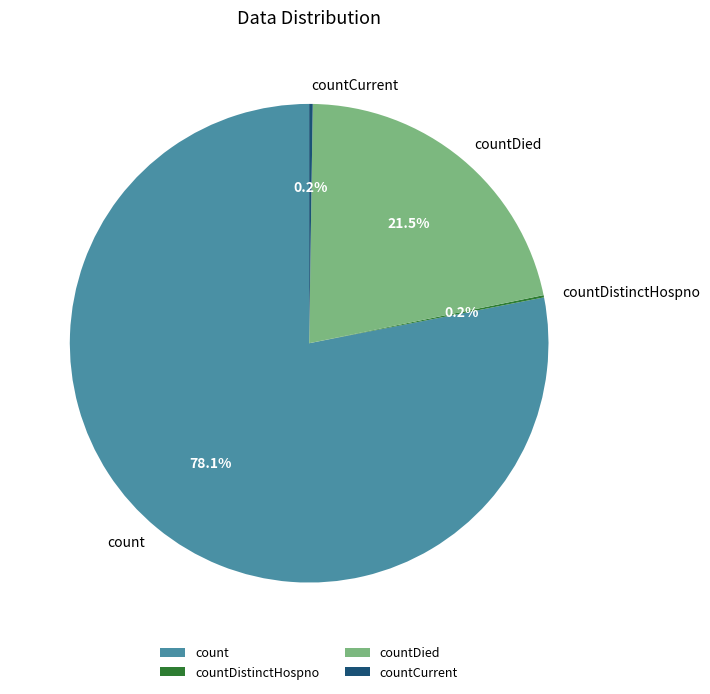

What is the ratio of the value at countDied to the value at count?

0.3